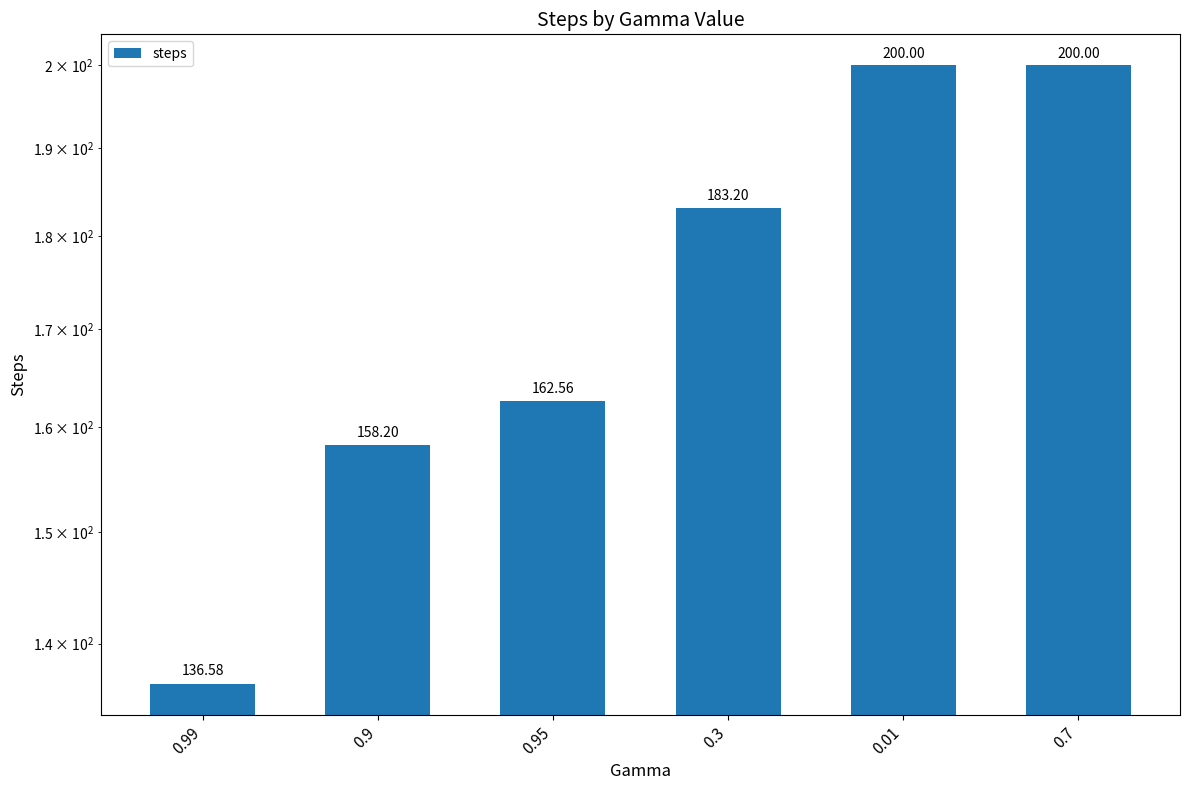

List the labels in order of value, largest first.

0.01, 0.7, 0.3, 0.95, 0.9, 0.99